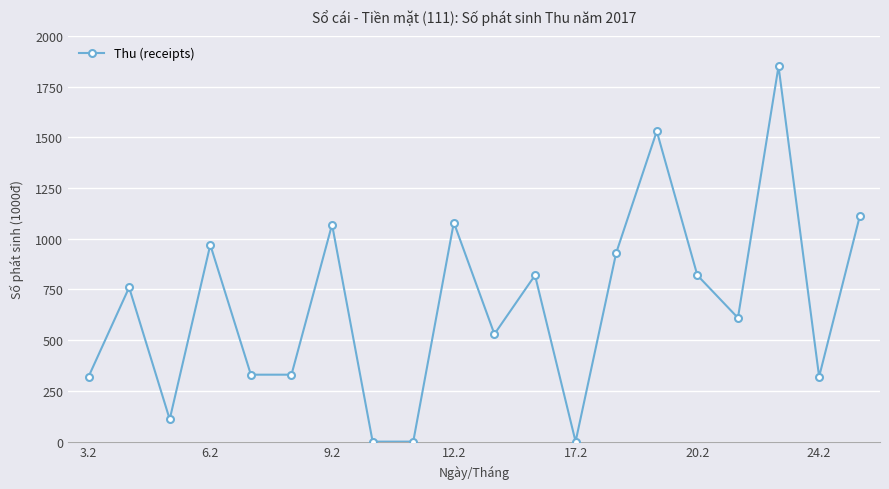

True or false: the data has more than 2 interior local peaks.

True